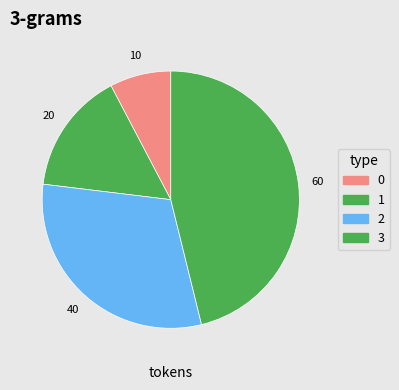

Does 3 represent more than half of the total?

No